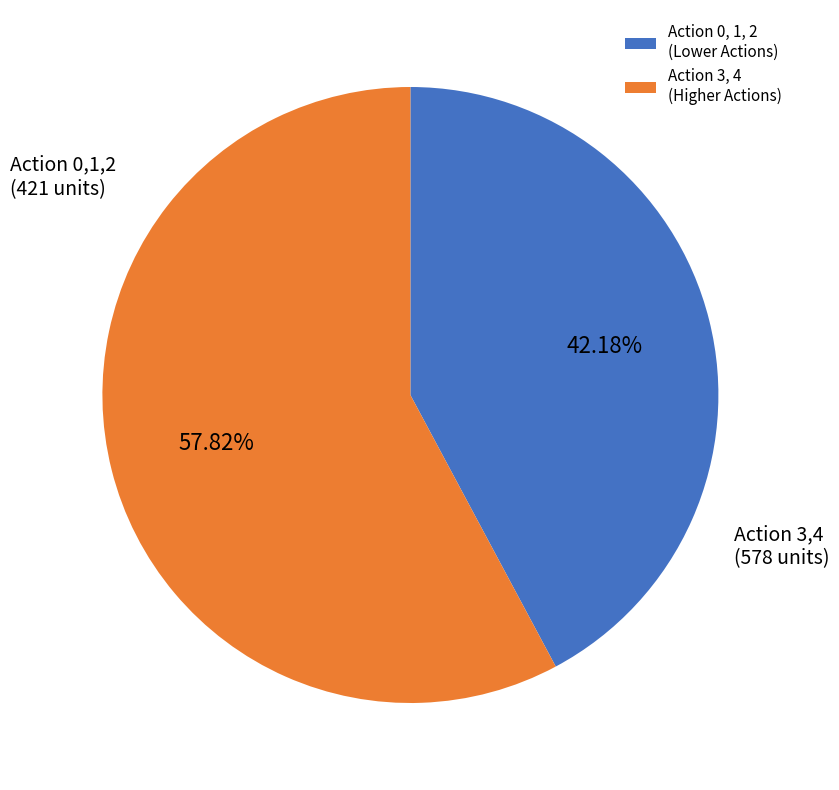

Do Action 0, 1, 2 (Lower Actions) and Action 3, 4 (Higher Actions) together represent more than half of the pie?

Yes